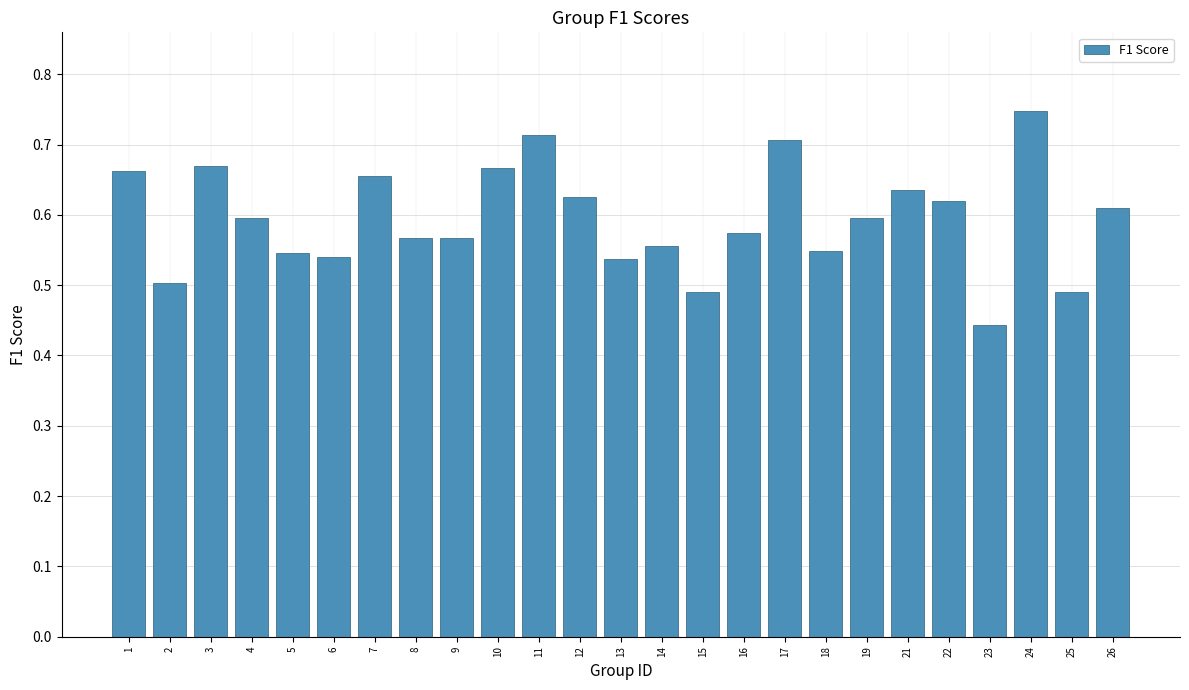

True or false: the data shows 0.9 at 4.

False